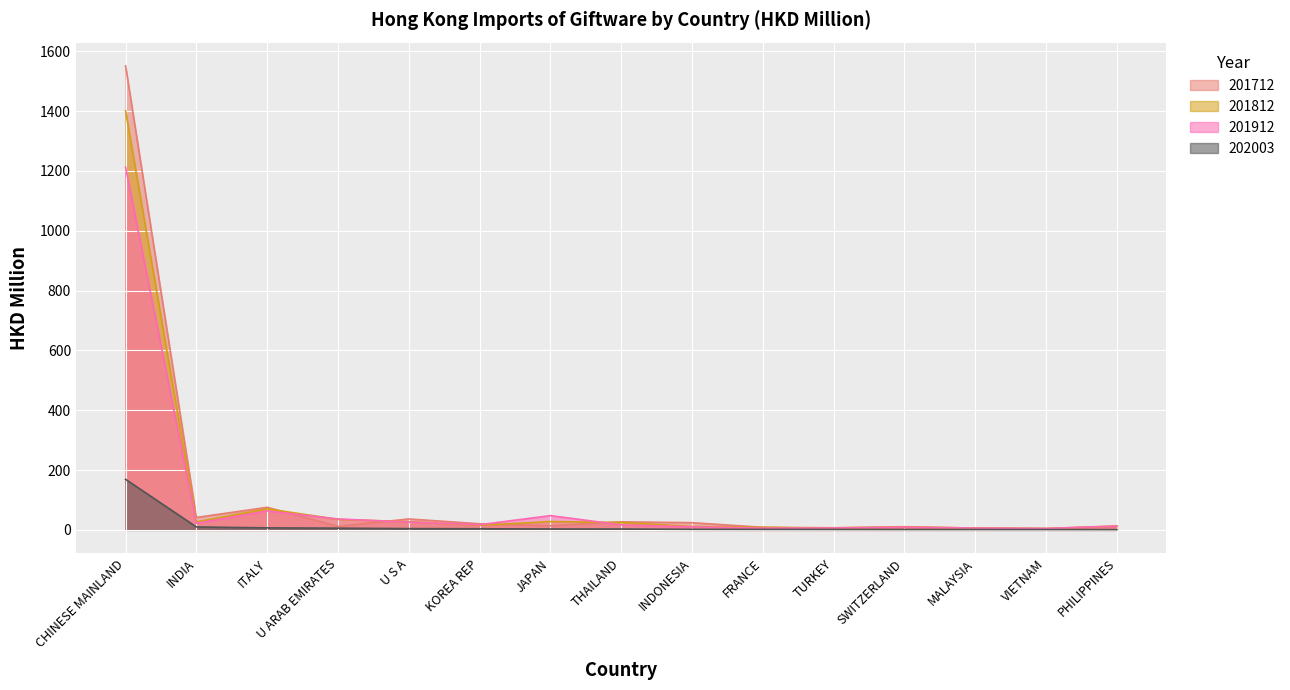

What are all the series names shown in the legend?

201712, 201812, 201912, 202003